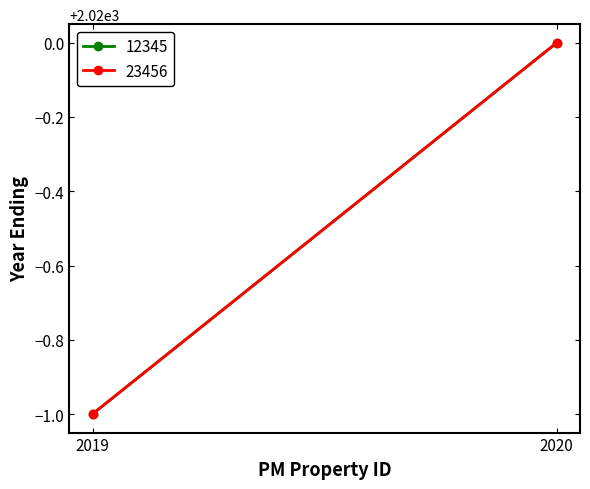

What is the maximum value for 12345?

2020